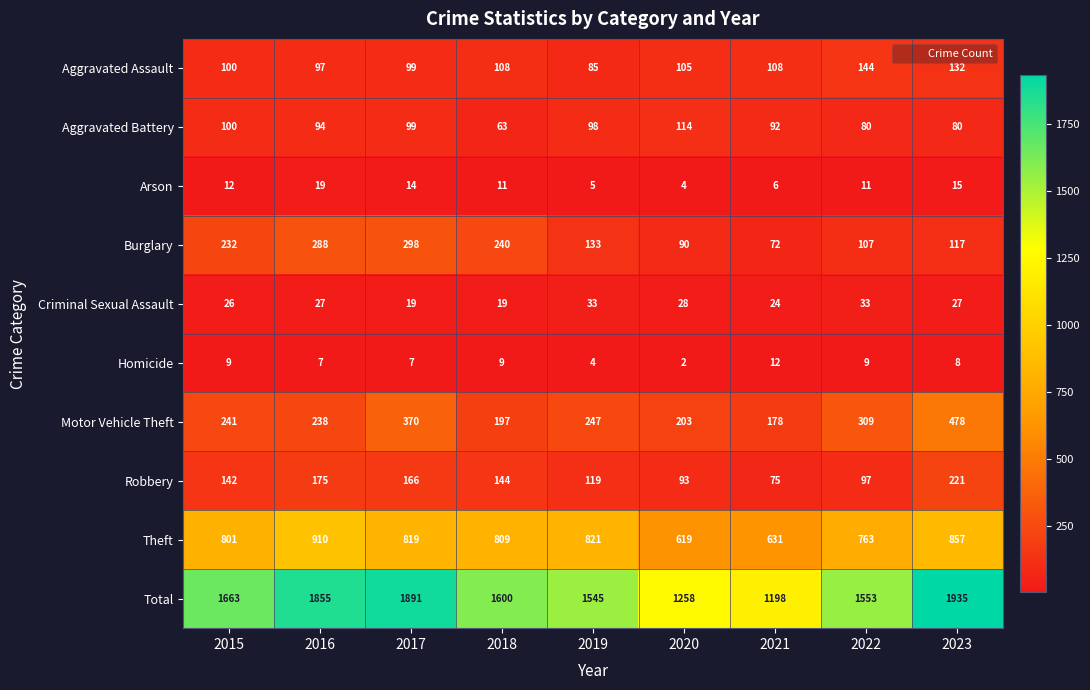

The value of Motor Vehicle Theft at 2022 is 309. True or false?

True